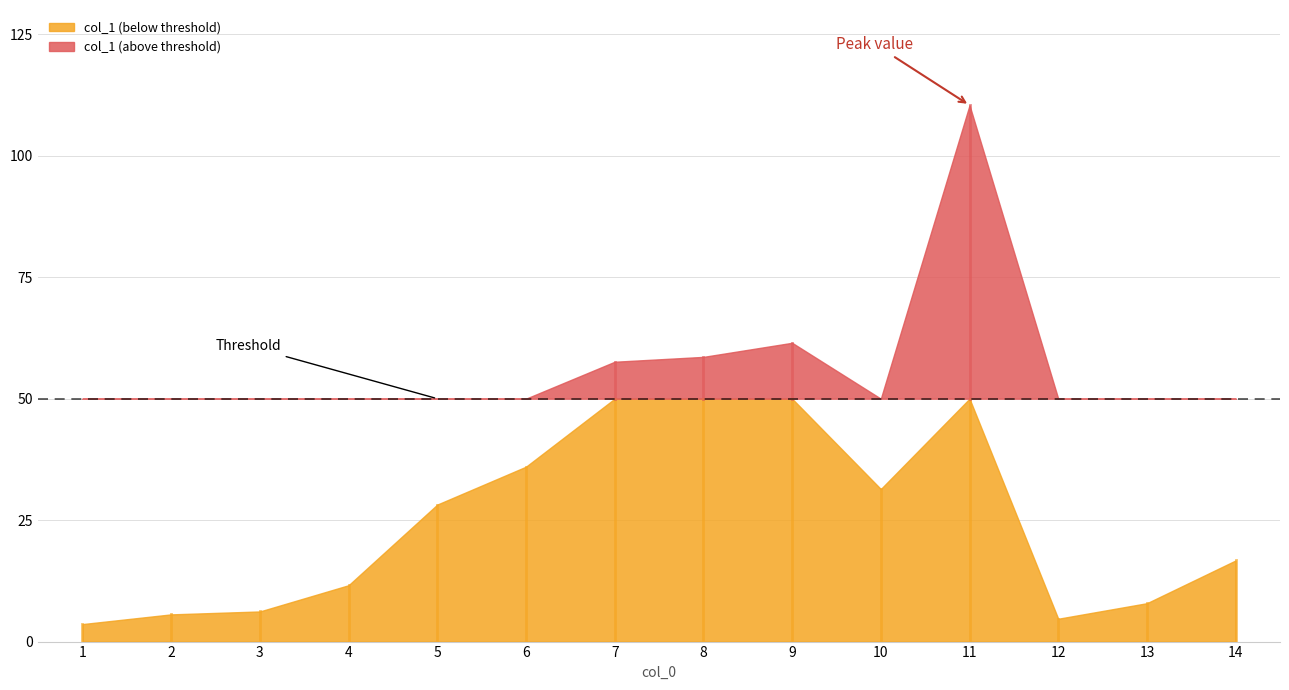

Which label corresponds to the largest value in the chart?

11